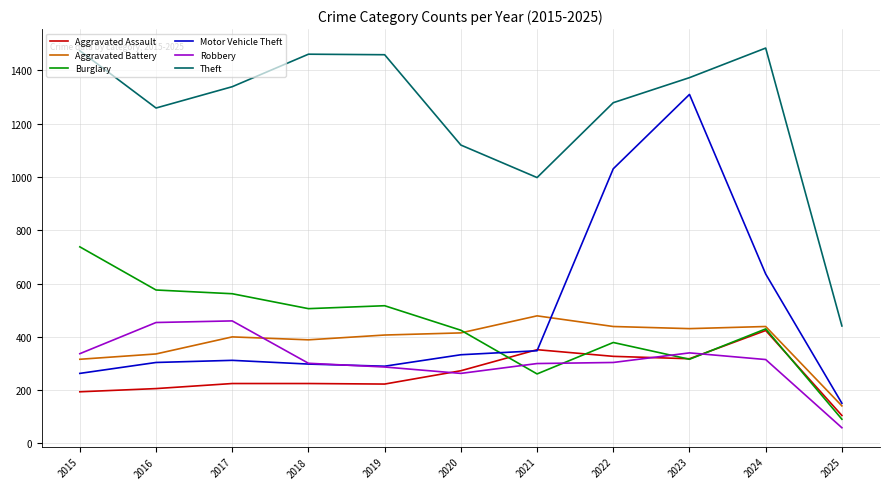

True or false: Aggravated Battery and Theft cross at least once.

False